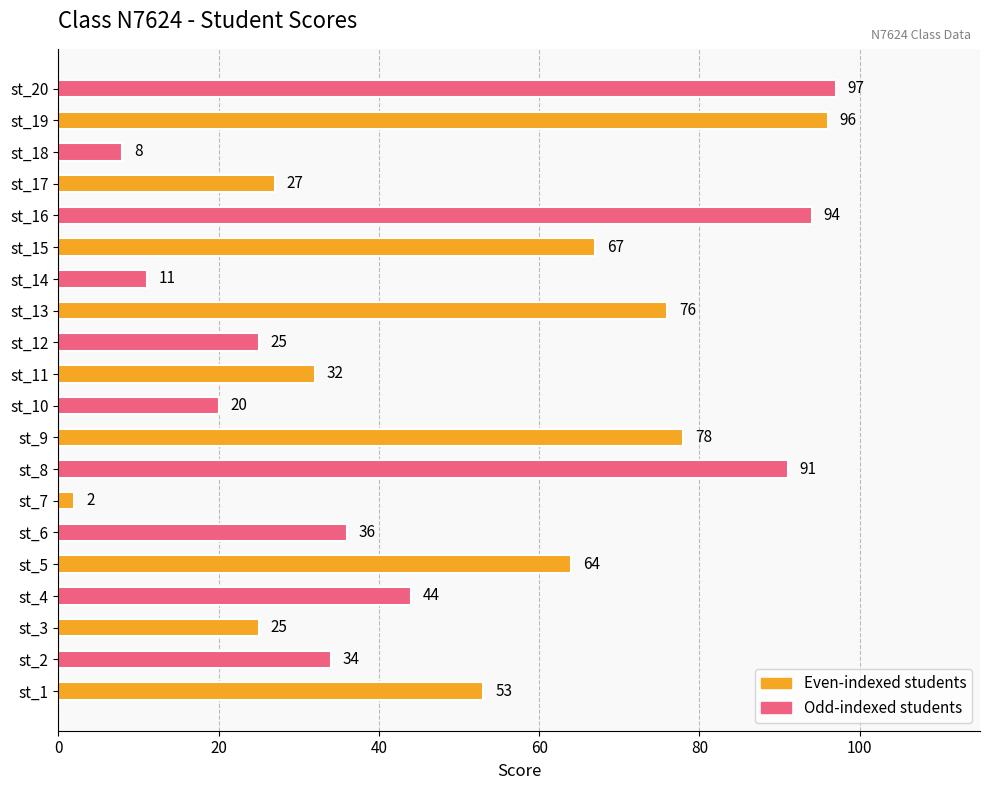

What is the sum of all values?

980